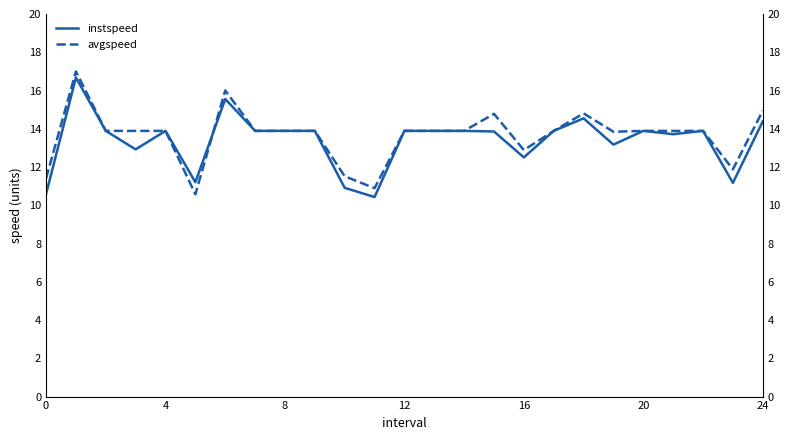

What is the highest value of the instspeed series?

16.7